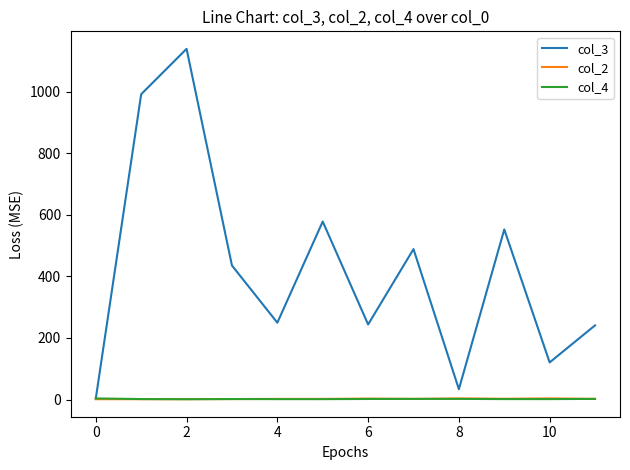

How many distinct data groups are displayed?

3